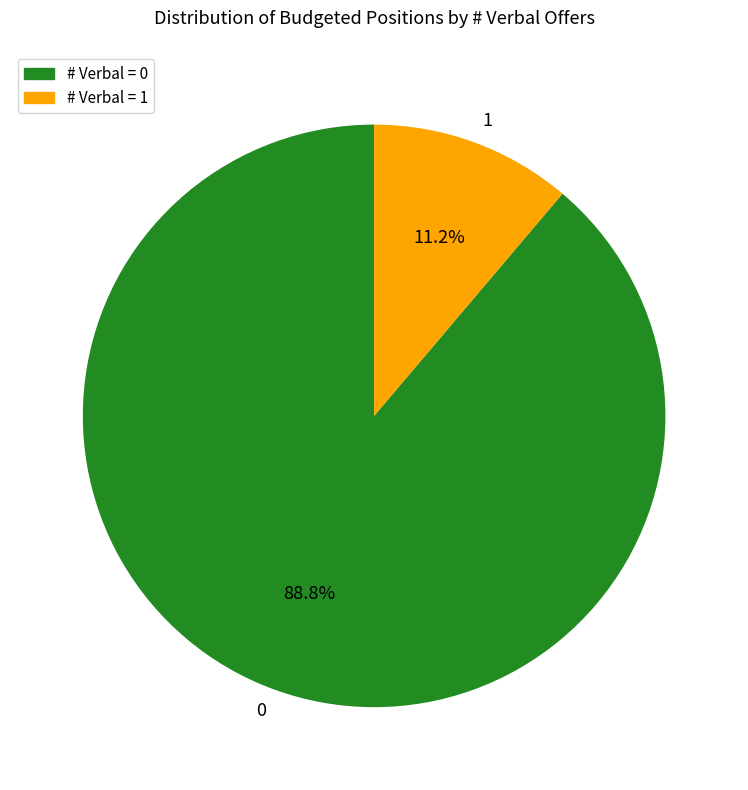

Rank the categories by value from highest to lowest.

0, 1